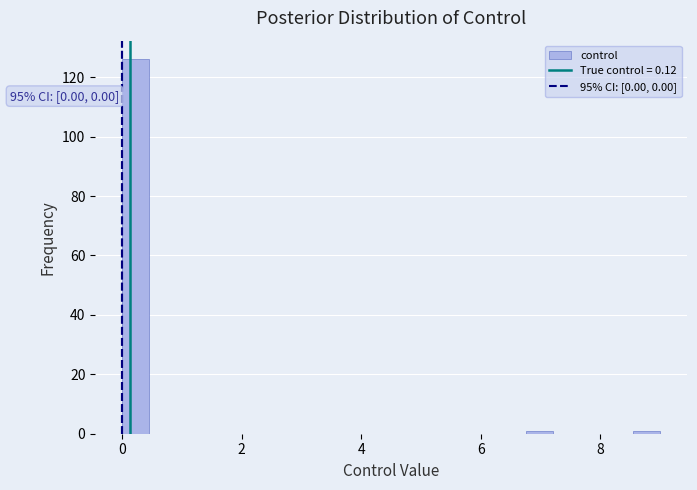

Around what value on the x-axis is the tallest bar? Give the approximate position of its centre, as read against the axis.

0.2